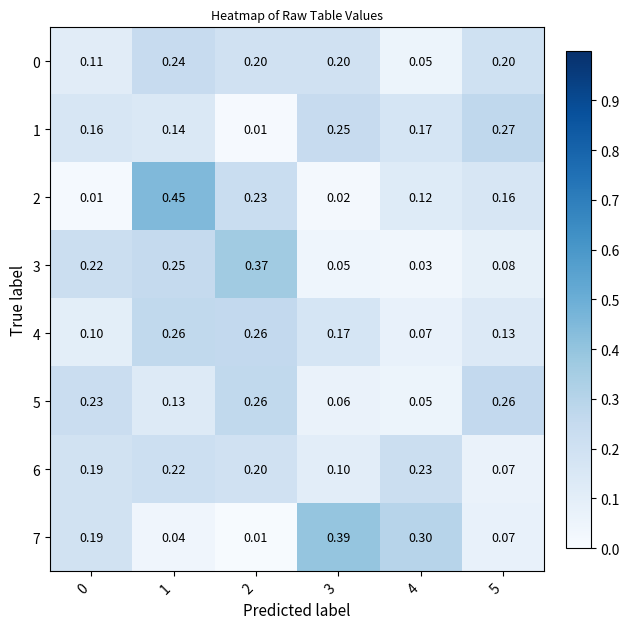

Is the value of 1 at 1 greater than the value of 2 at 1?

No